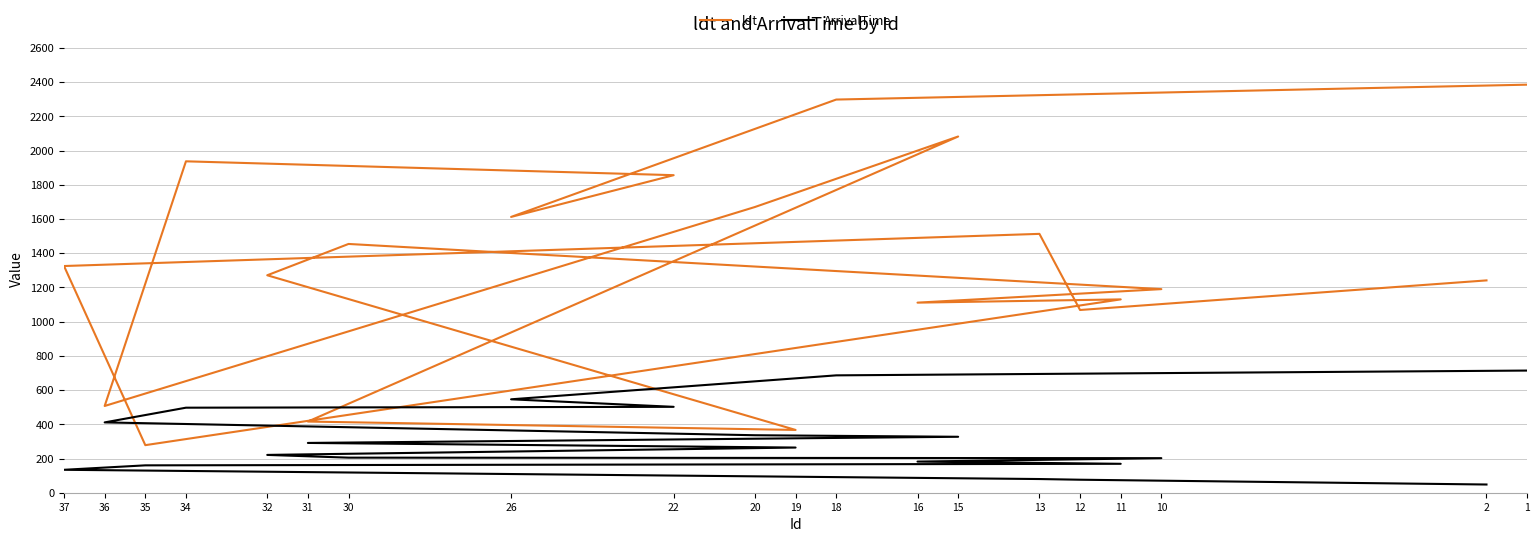

At which category does the chart reach its minimum across all series?

2